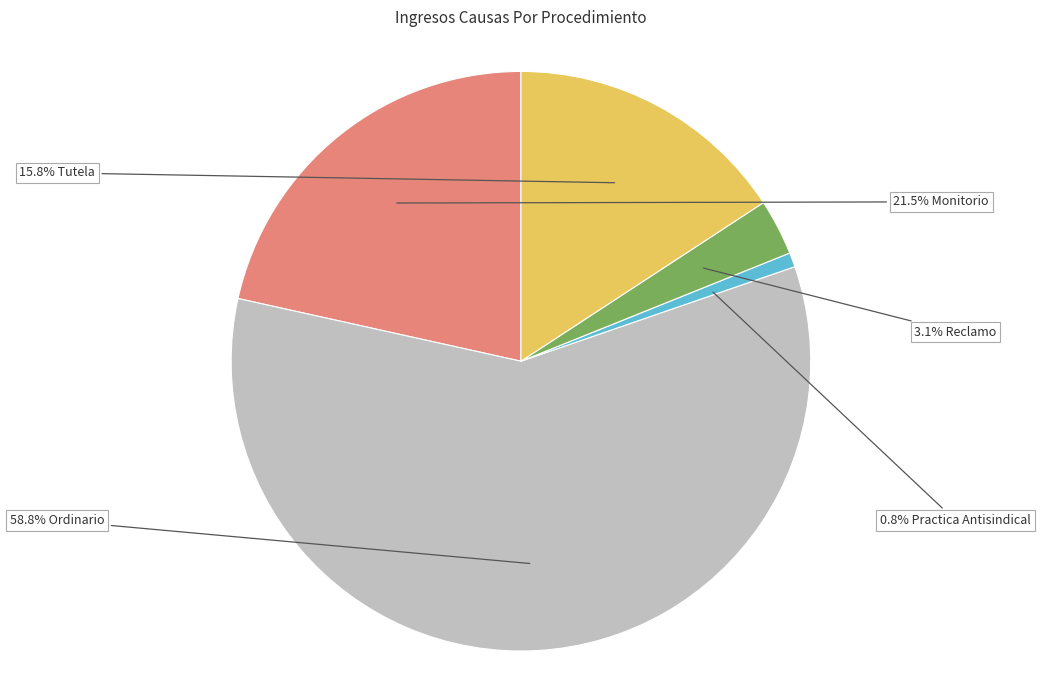

Is there any slice that represents more than half of the pie?

Yes